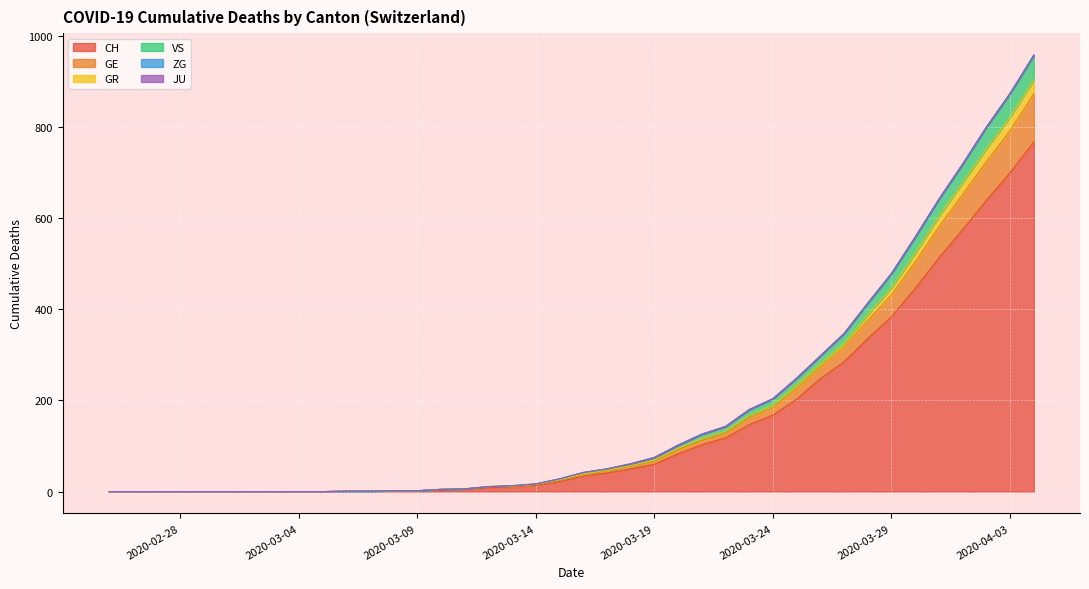

True or false: GE and GR cross at least once.

False